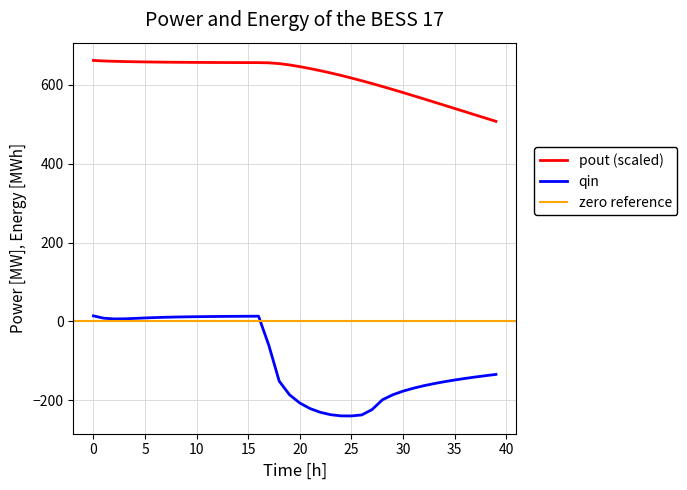

True or false: qin and pout cross at least once.

False